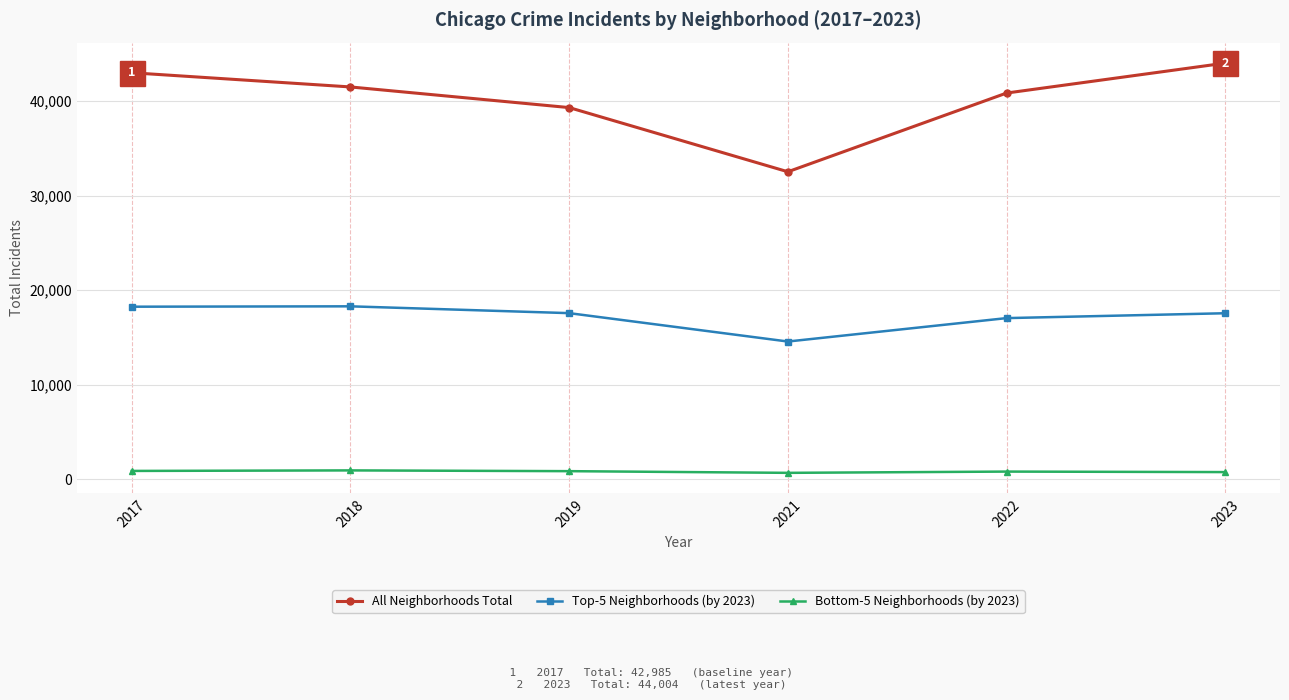

Is the value of All Neighborhoods Total at 2018 greater than the value of Bottom-5 Neighborhoods (by 2023) at 2022?

Yes